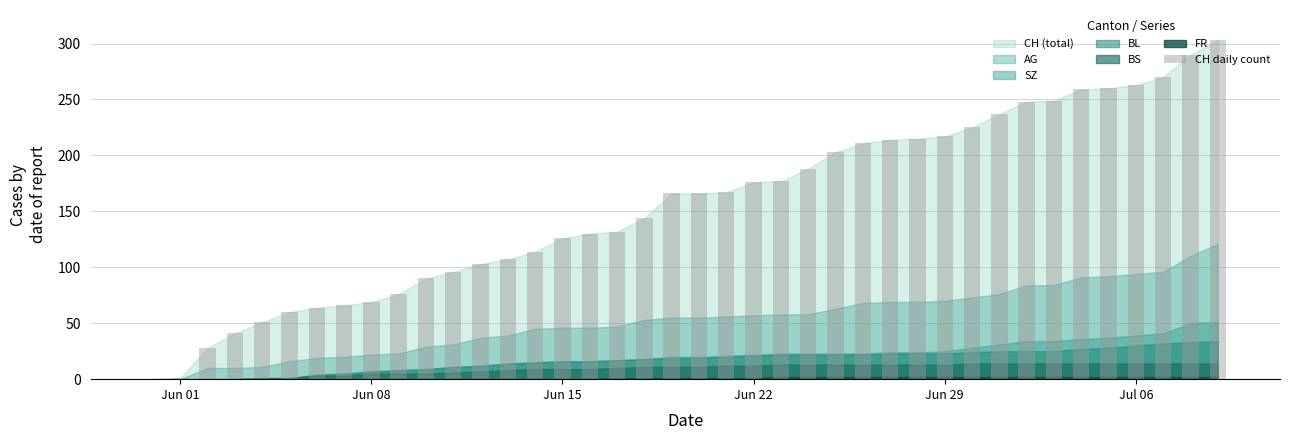

Count the number of categories in the chart.

40